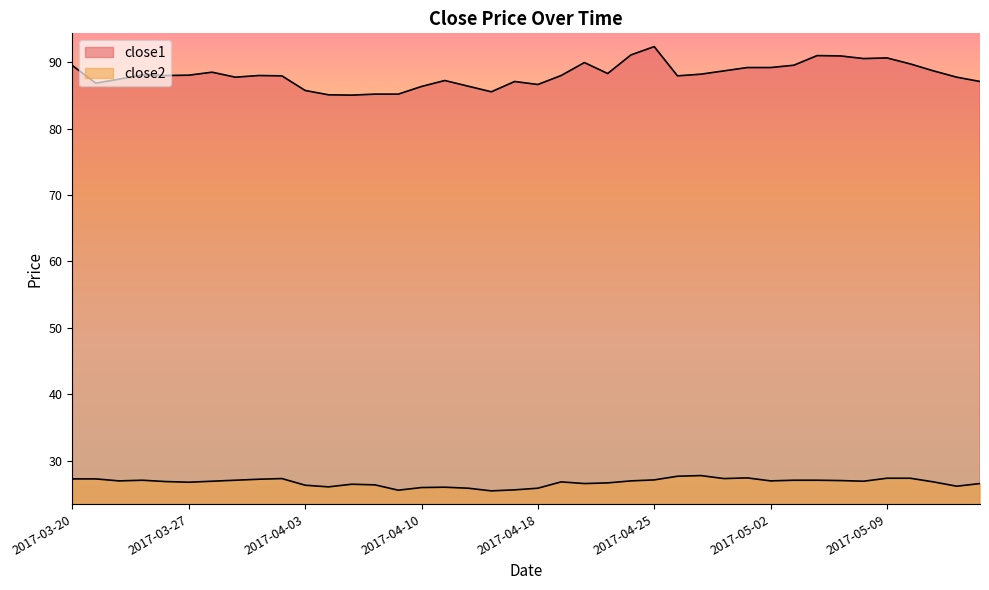

Reading left to right, extract all data points from this chart.

close1: 2017-03-20=89.5	2017-03-21=86.8	2017-03-22=87.4	2017-03-23=88.1	2017-03-24=88.0	2017-03-27=88.0	2017-03-28=88.5	2017-03-29=87.7	2017-03-30=88.0	2017-03-31=87.9	2017-04-03=85.7	2017-04-04=85.1	2017-04-05=85.0	2017-04-06=85.2	2017-04-07=85.2	2017-04-10=86.3	2017-04-11=87.2	2017-04-12=86.4	2017-04-13=85.5	2017-04-17=87.1	2017-04-18=86.6	2017-04-19=88.0	2017-04-20=89.9	2017-04-21=88.3	2017-04-24=91.1	2017-04-25=92.3	2017-04-26=87.9	2017-04-27=88.2	2017-04-28=88.7	2017-05-01=89.2	2017-05-02=89.2	2017-05-03=89.5	2017-05-04=91.0	2017-05-05=90.9	2017-05-08=90.5	2017-05-09=90.6	2017-05-10=89.7	2017-05-11=88.7	2017-05-12=87.7	2017-05-15=87.1
close2: 2017-03-20=27.3	2017-03-21=27.3	2017-03-22=27.0	2017-03-23=27.1	2017-03-24=26.9	2017-03-27=26.8	2017-03-28=26.9	2017-03-29=27.1	2017-03-30=27.2	2017-03-31=27.3	2017-04-03=26.3	2017-04-04=26.1	2017-04-05=26.5	2017-04-06=26.4	2017-04-07=25.6	2017-04-10=26.0	2017-04-11=26.0	2017-04-12=25.9	2017-04-13=25.5	2017-04-17=25.6	2017-04-18=25.9	2017-04-19=26.8	2017-04-20=26.6	2017-04-21=26.7	2017-04-24=27.0	2017-04-25=27.1	2017-04-26=27.7	2017-04-27=27.8	2017-04-28=27.3	2017-05-01=27.4	2017-05-02=27.0	2017-05-03=27.1	2017-05-04=27.1	2017-05-05=27.0	2017-05-08=26.9	2017-05-09=27.4	2017-05-10=27.4	2017-05-11=26.8	2017-05-12=26.2	2017-05-15=26.6